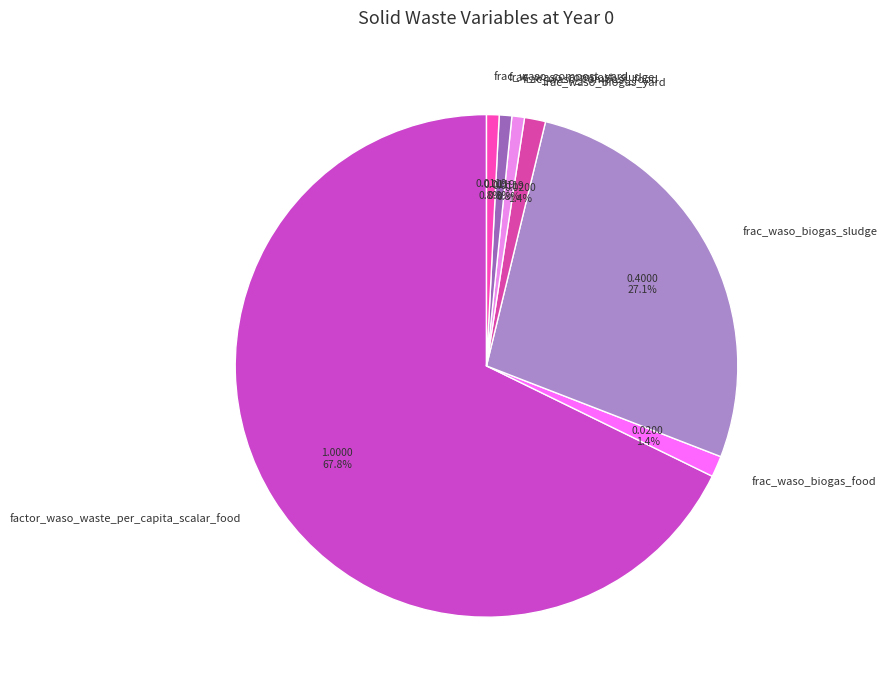

How much of the chart is everything except frac_waso_biogas_food?

98.6%